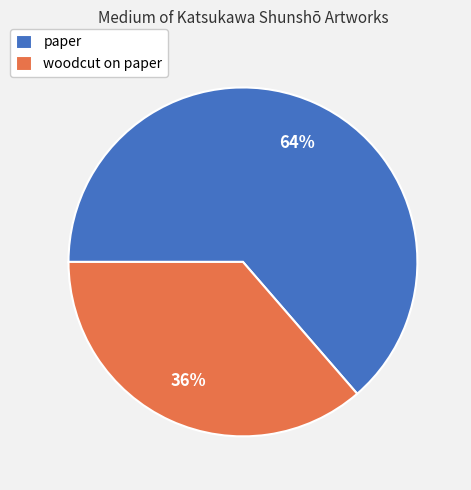

To the nearest percent, what is the average slice percentage?

50%